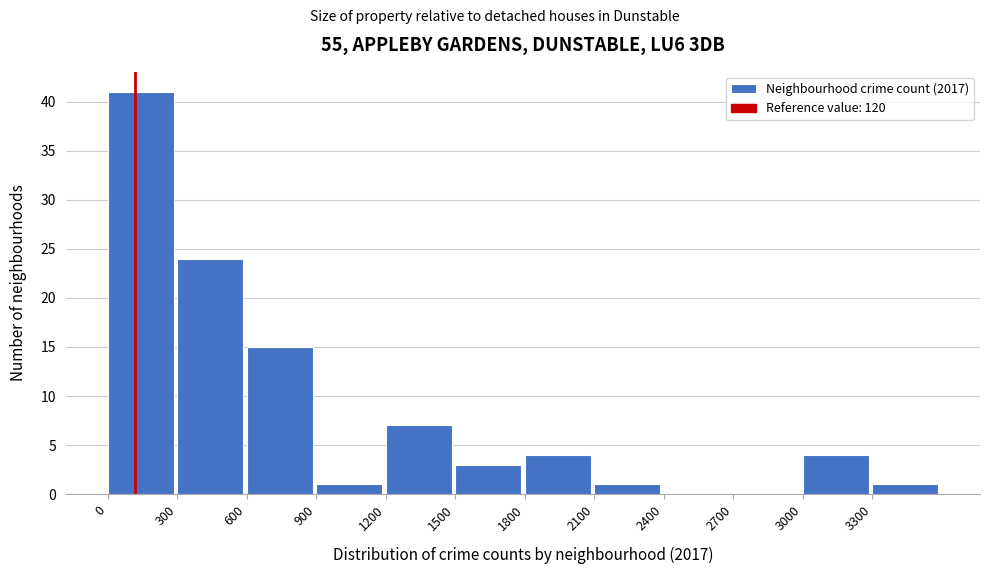

Over which range of the x-axis is the bar tallest?

0 to 300